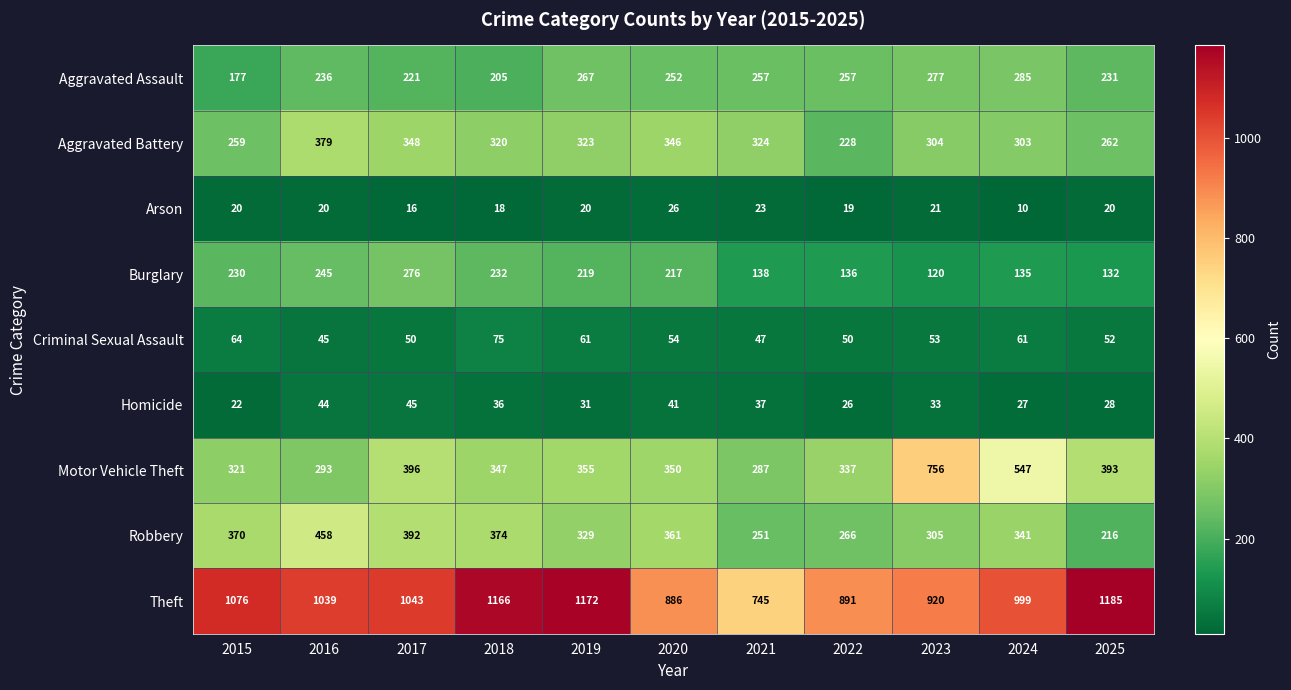

What is the sum of the Aggravated Battery values at 2021 and 2017?

672